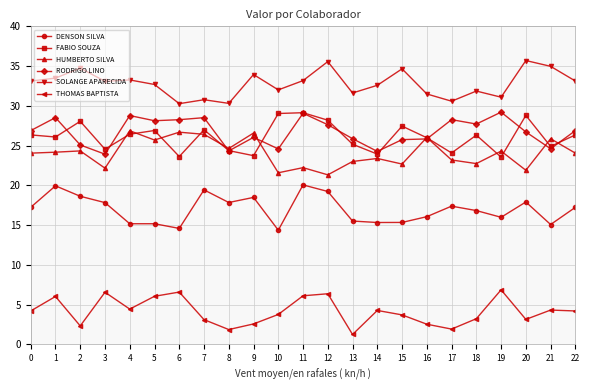

What is the difference between the second highest and minimum values in the SOLANGE APARECIDA series?

5.3